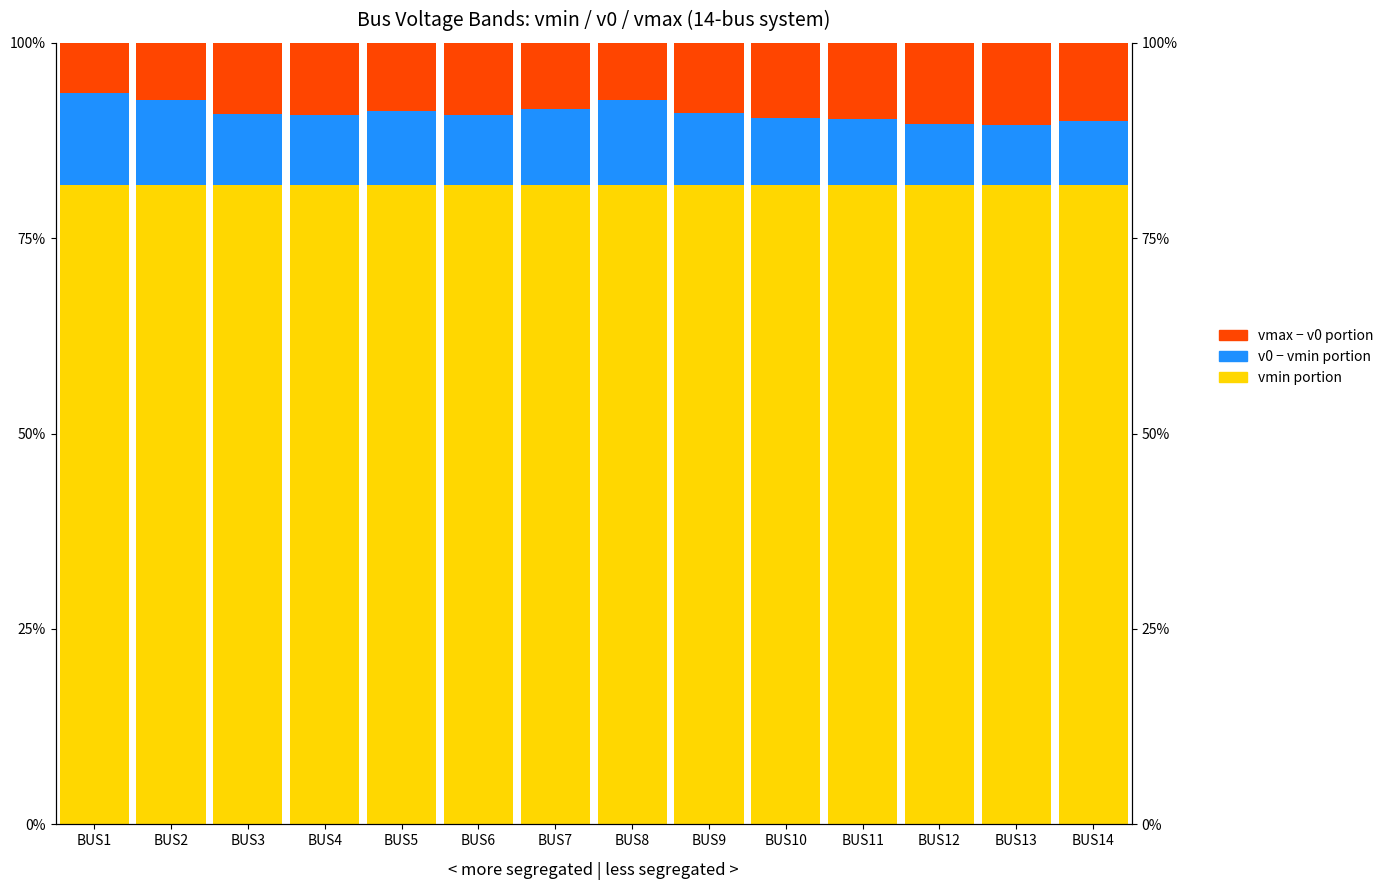

Reading left to right, what are all the values shown in this chart?

vmin portion: 81.8	81.8	81.8	81.8	81.8	81.8	81.8	81.8	81.8	81.8	81.8	81.8	81.8	81.8
v0 - vmin portion: 11.8	10.9	9.1	9.0	9.5	9.0	9.7	10.8	9.3	8.5	8.4	7.9	7.6	8.2
vmax - v0 portion: 6.4	7.3	9.1	9.2	8.7	9.2	8.5	7.4	8.9	9.7	9.8	10.3	10.5	9.9